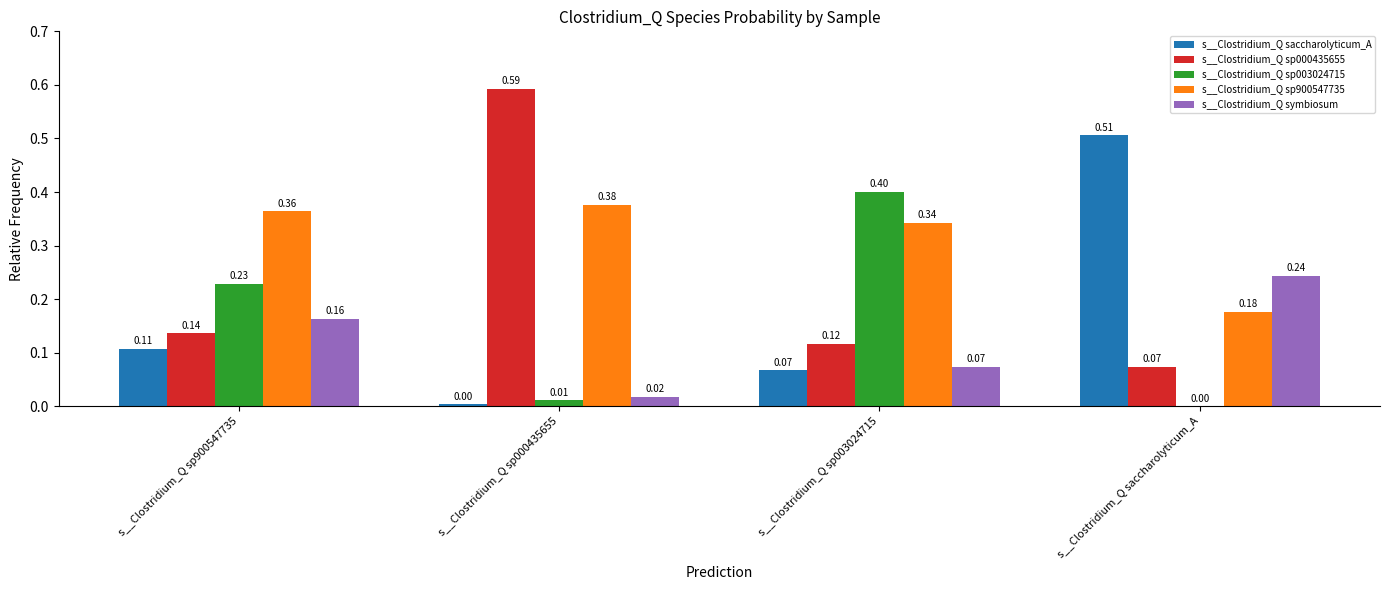

Which series has the largest total across all categories?

s__Clostridium_Q sp900547735